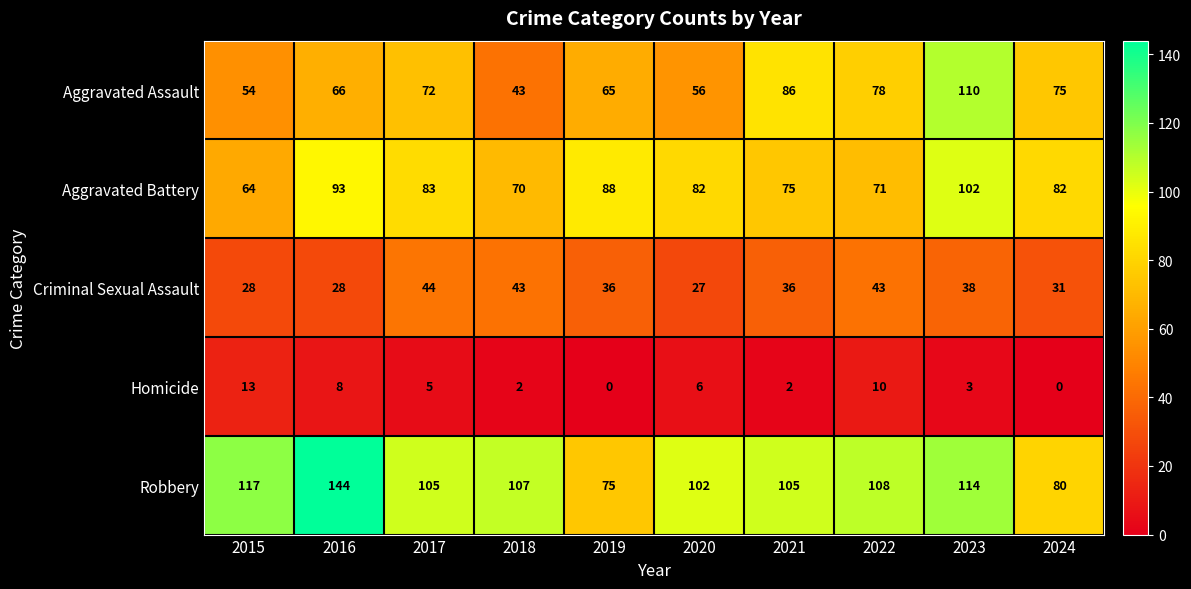

Between 2019 and 2023, which series saw the biggest shift?

Aggravated Assault